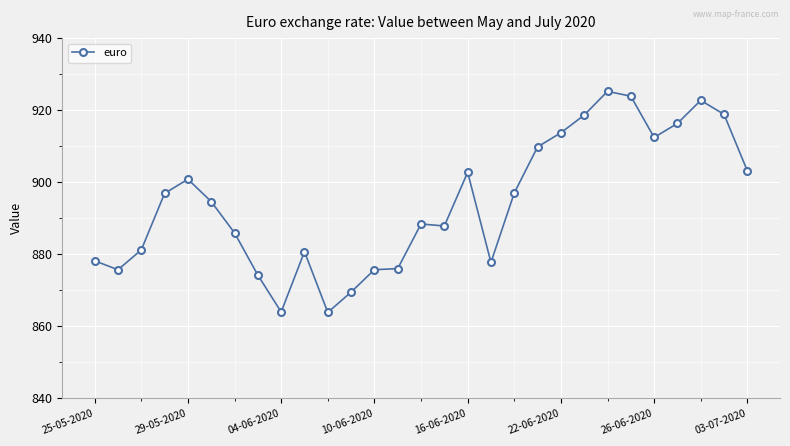

True or false: the data has more than 2 interior local peaks.

True